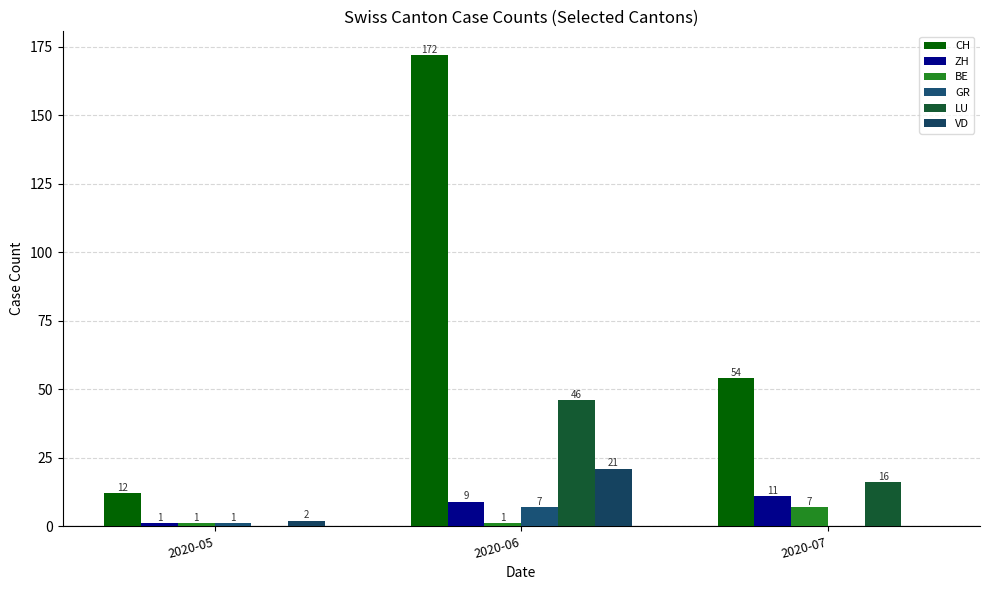

Where does the VD series first go above 2?

2020-06